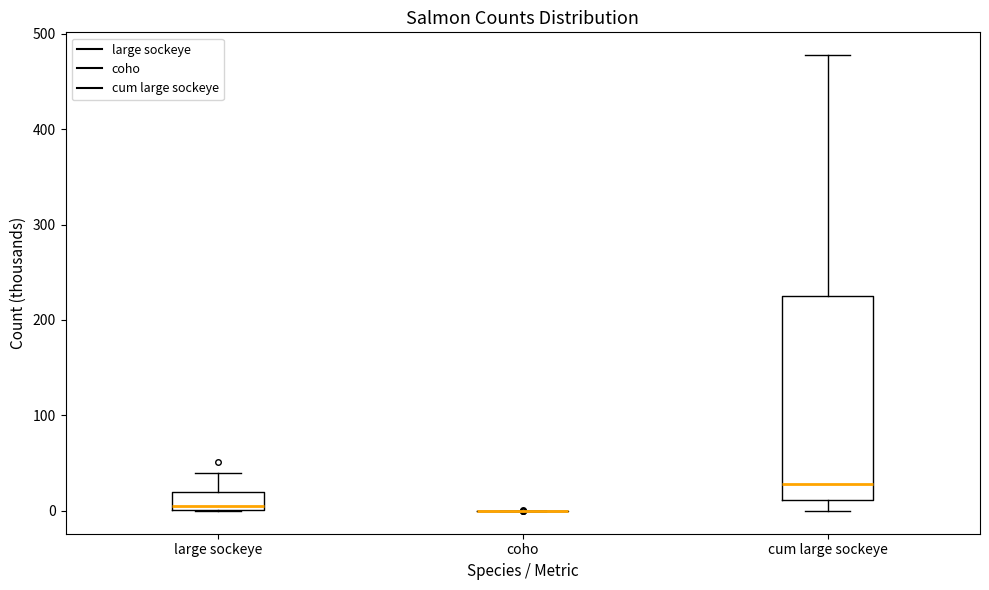

Reading left to right, read every box against the y-axis: the position of its median line, the range the box covers, and the ends of its whiskers. The values are not printed on the chart, so give them approximately, as read against the axis.

large sockeye: median 10, box 0 to 20, whiskers 0 to 40
coho: box collapsed to a line at 0, whiskers 0 to 0
cum large sockeye: median 30, box 10 to 220, whiskers 0 to 480